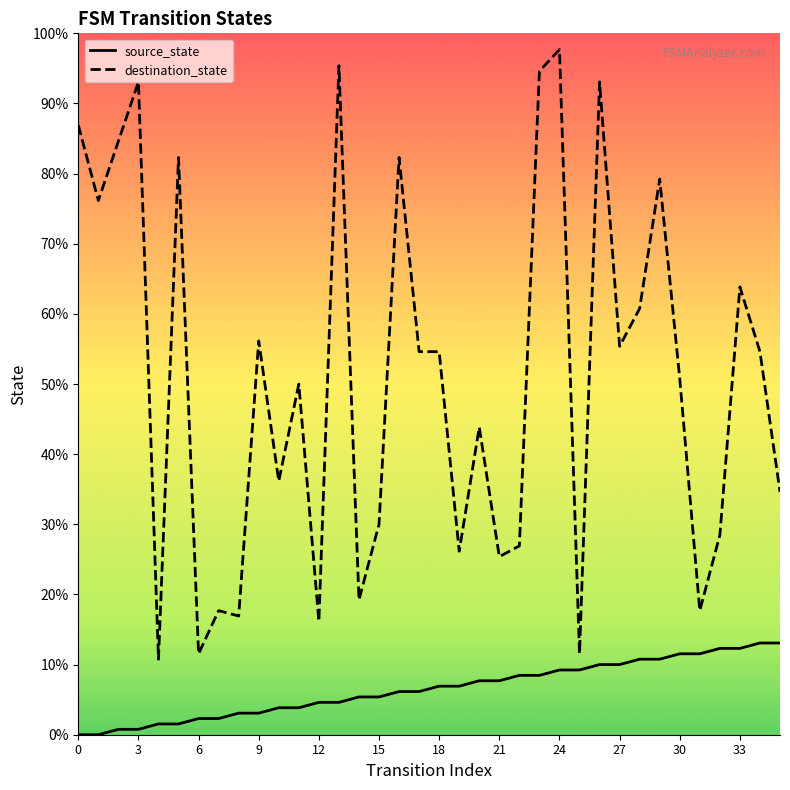

Which series has the widest spread of Y values?

destination_state